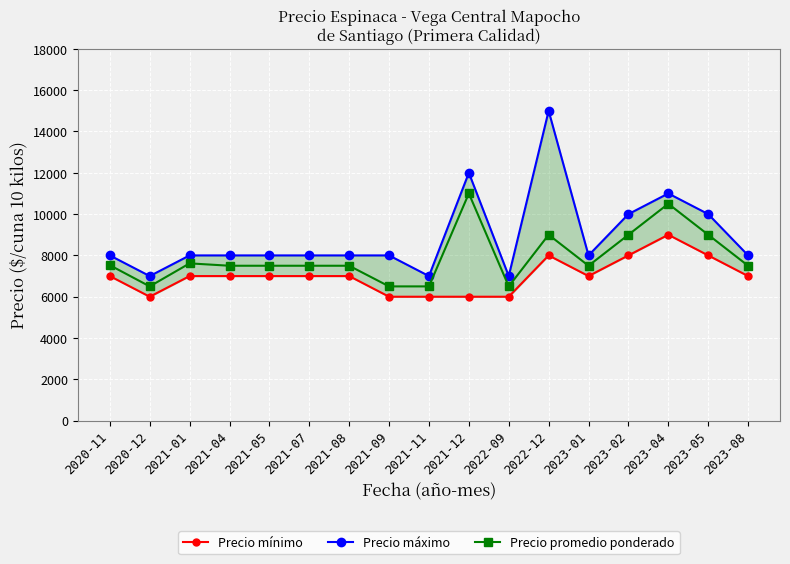

How many data points does each series have?

17